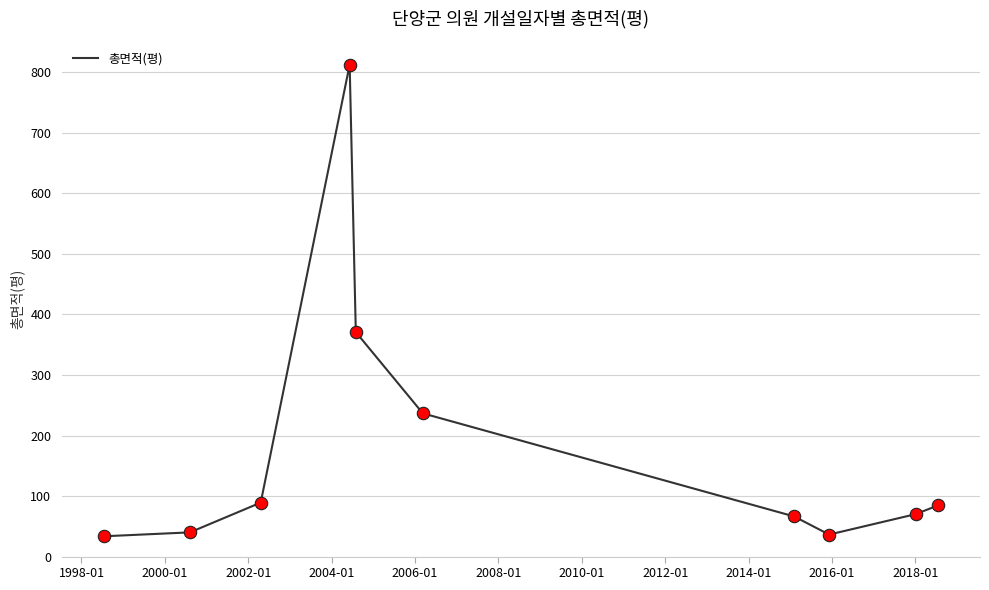

What is the smallest value displayed?

33.5